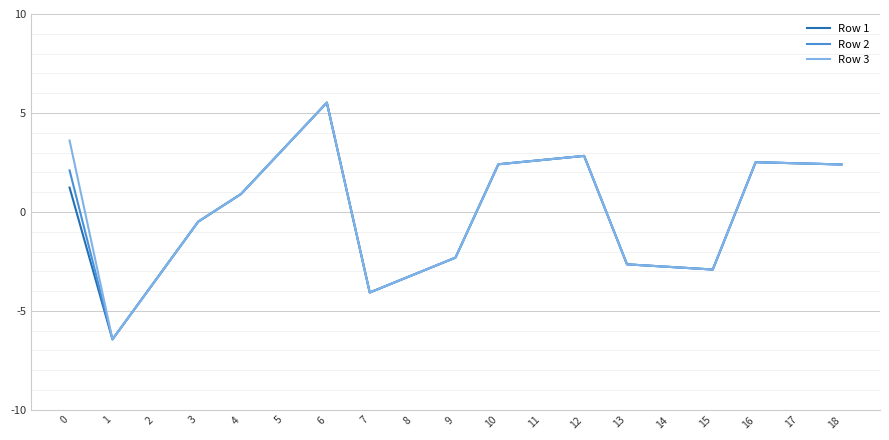

At which category is the sum across all series the highest?

6